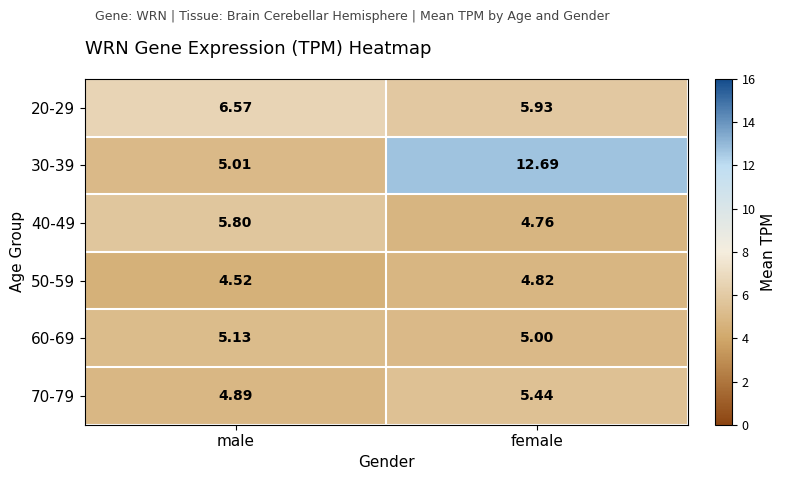

Which label corresponds to the smallest value in the chart?

male